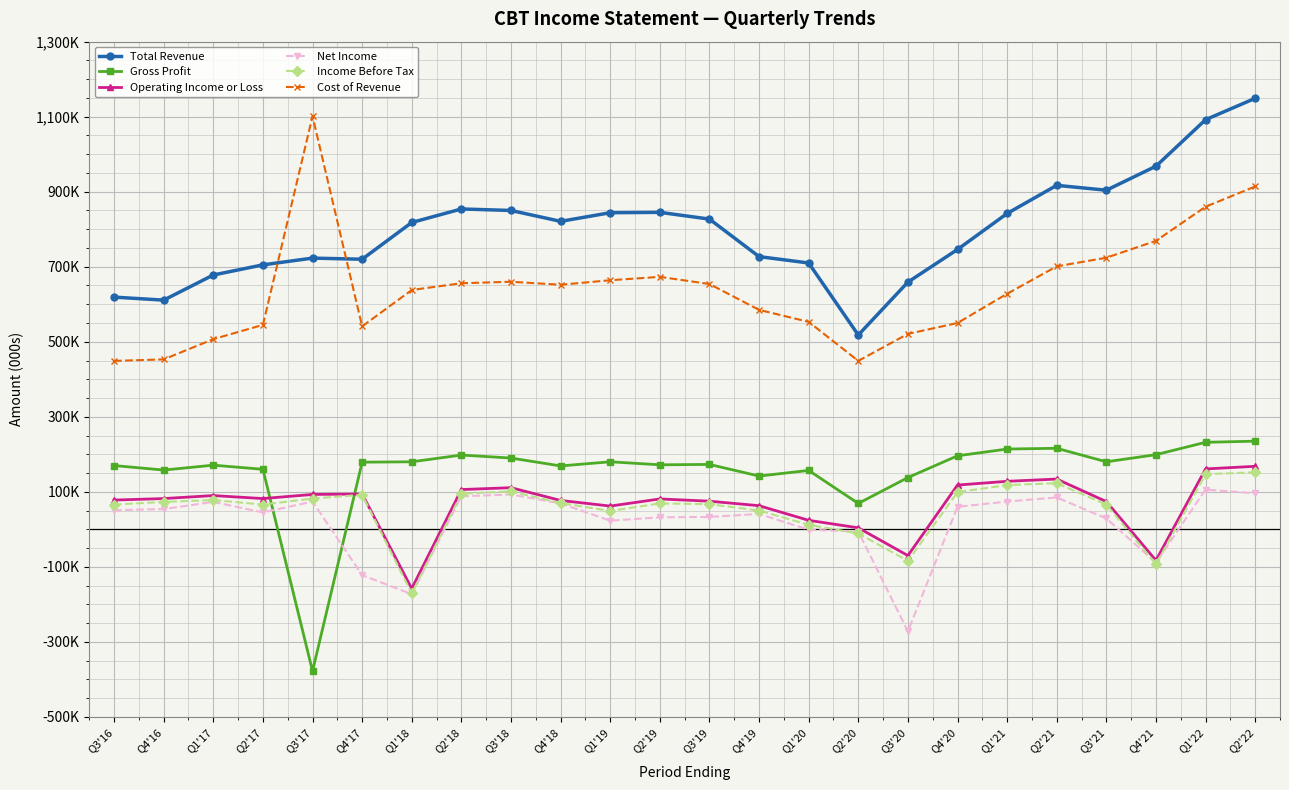

True or false: Gross Profit and Cost of Revenue cross at least once.

False